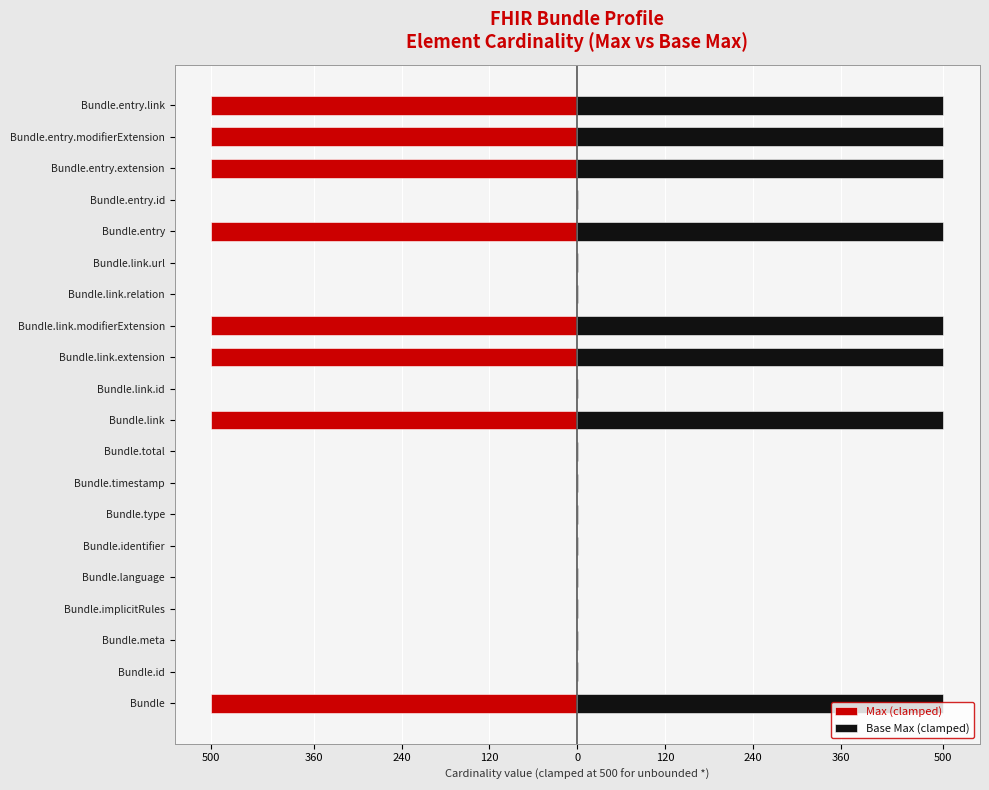

What is the spread (max minus min) of values at Bundle.link.extension?

1000